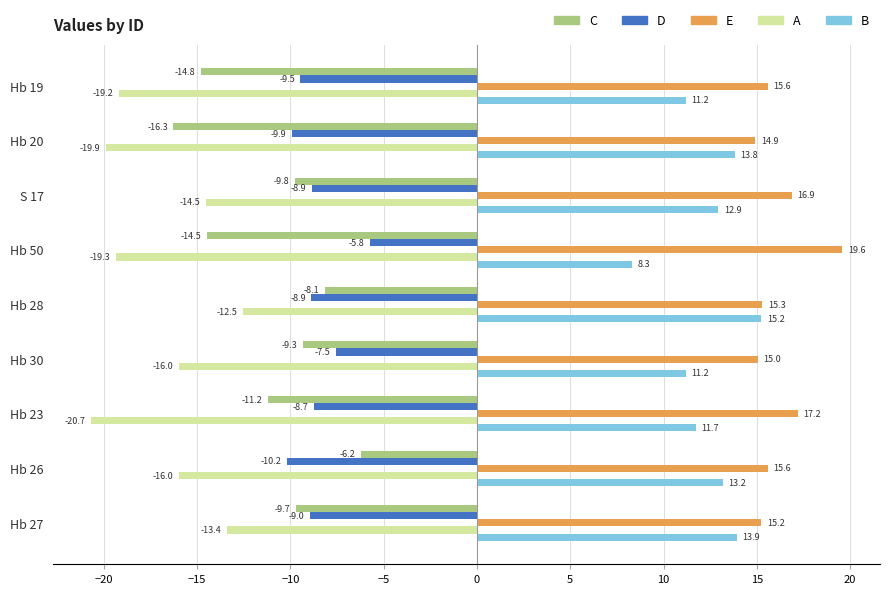

At Hb 19, list the series in order from largest to smallest.

E, B, D, C, A